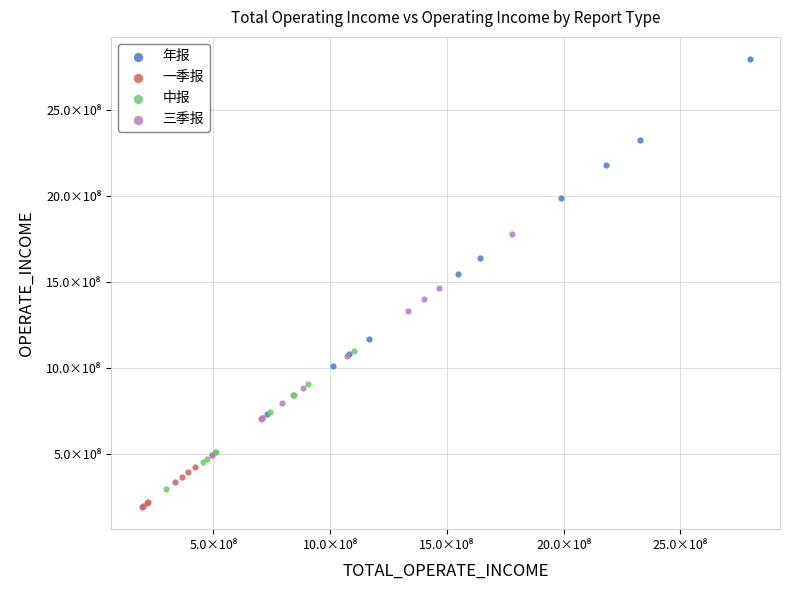

Which series reaches the minimum Y coordinate?

一季报